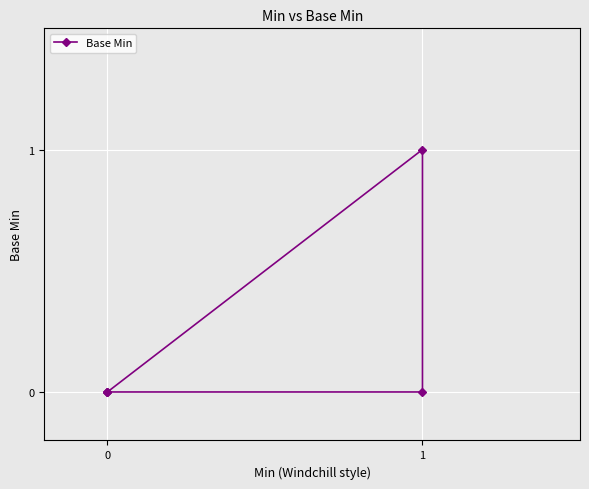

Count the number of categories in the chart.

5